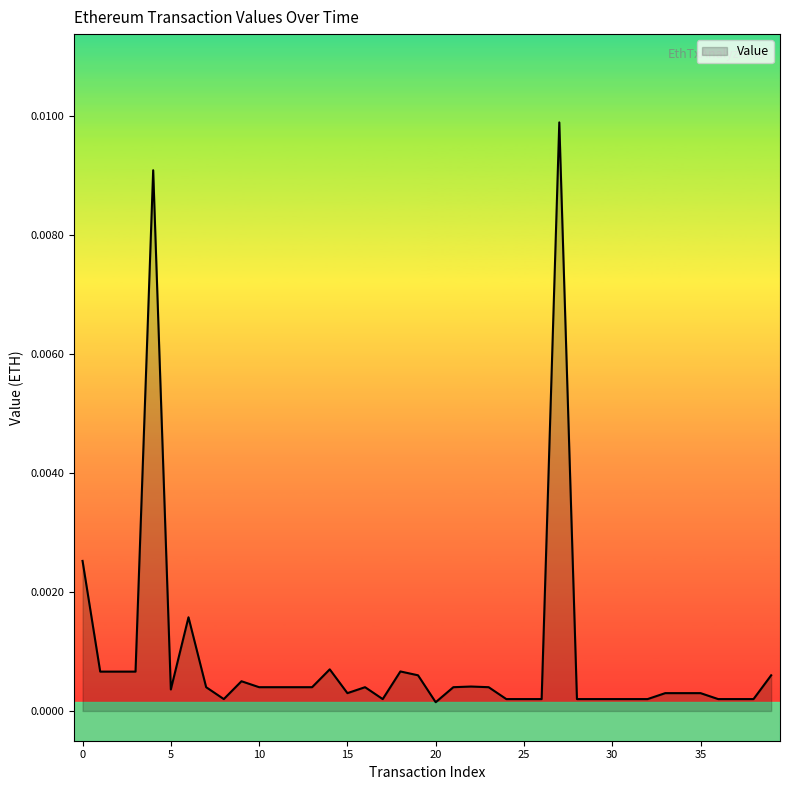

Does the chart have visible grid lines?

No